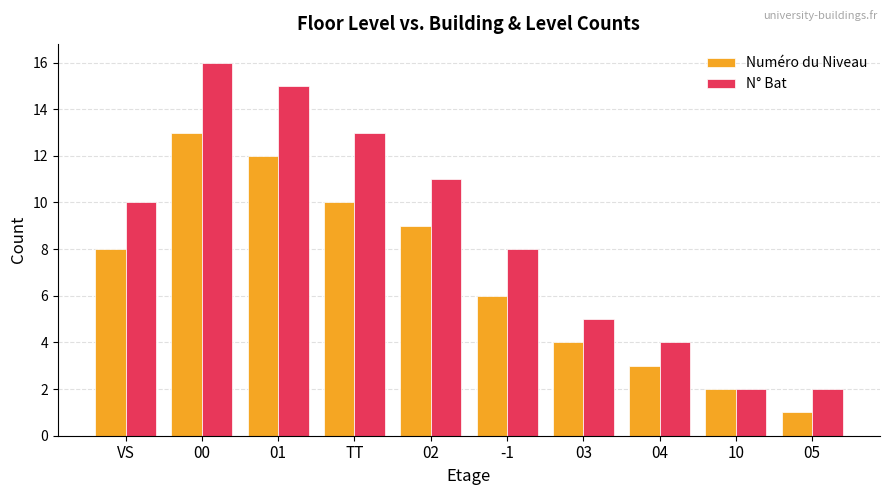

What is the value of the N° Bat bar at the 7th from the left?

5